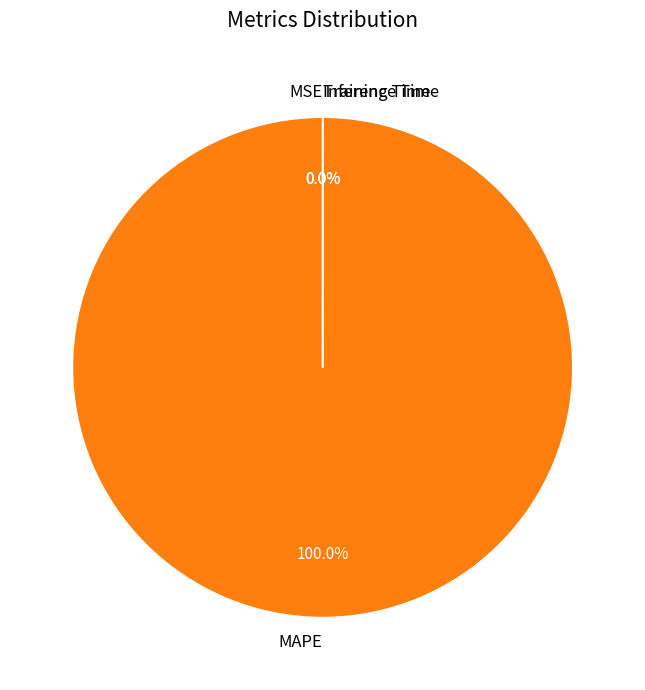

How many slices are in this pie chart?

4